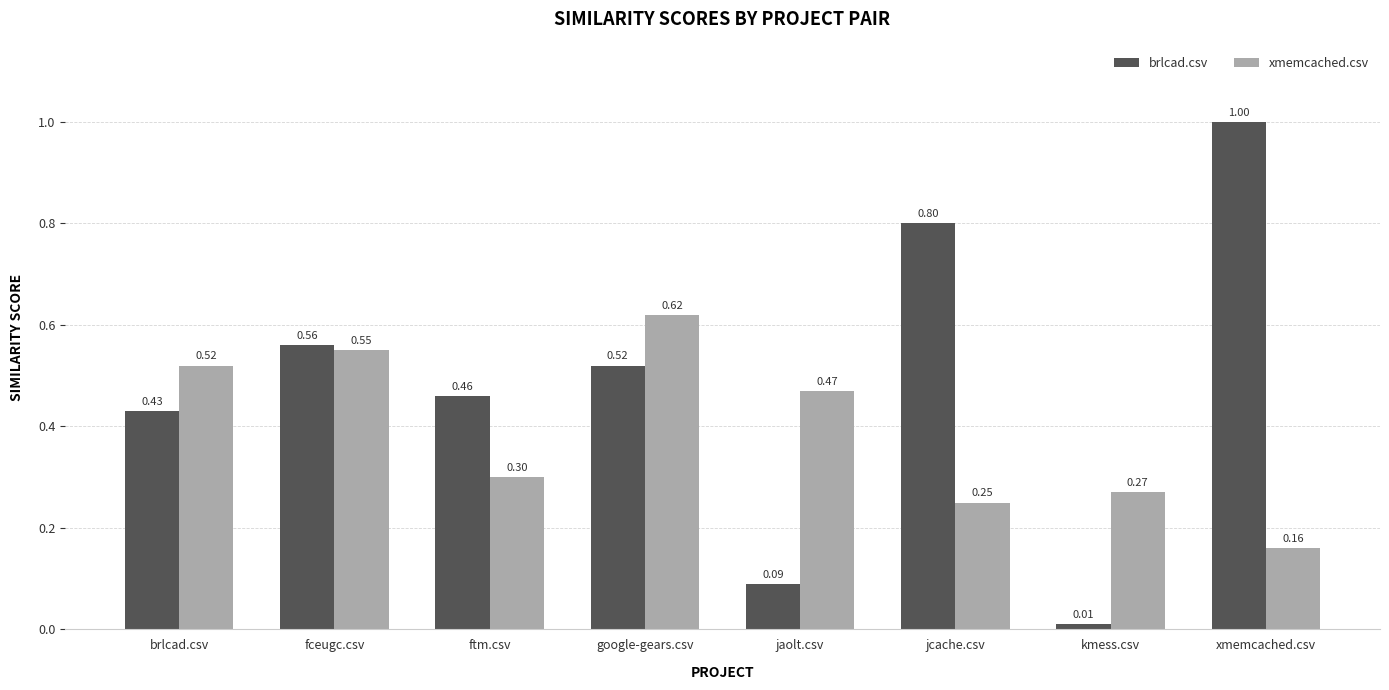

What value does the brlcad.csv series have at xmemcached.csv?

1.0